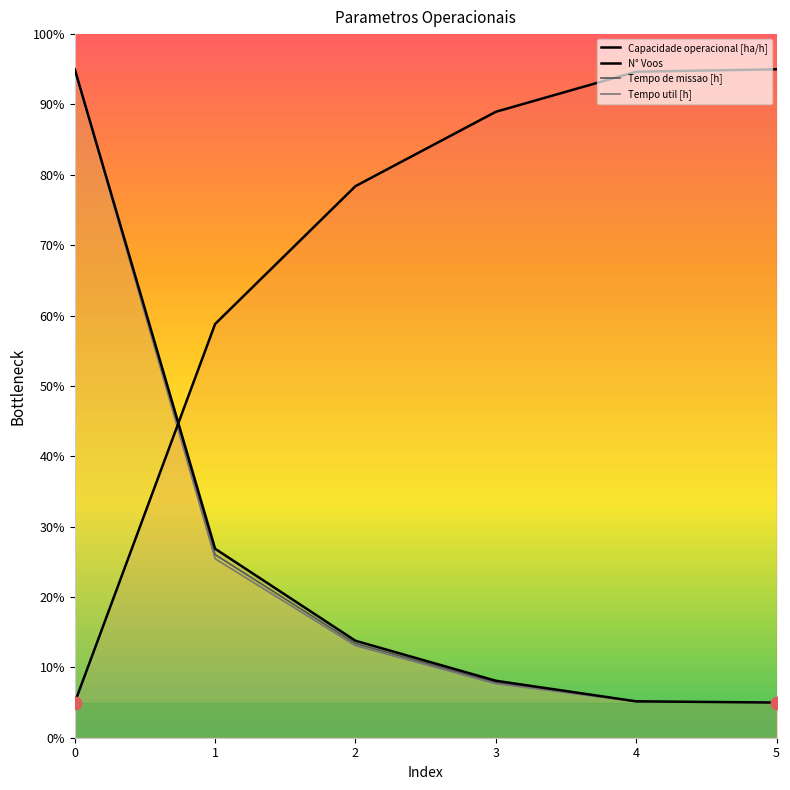

Which series has the largest total across all categories?

Capacidade operacional [ha/h]